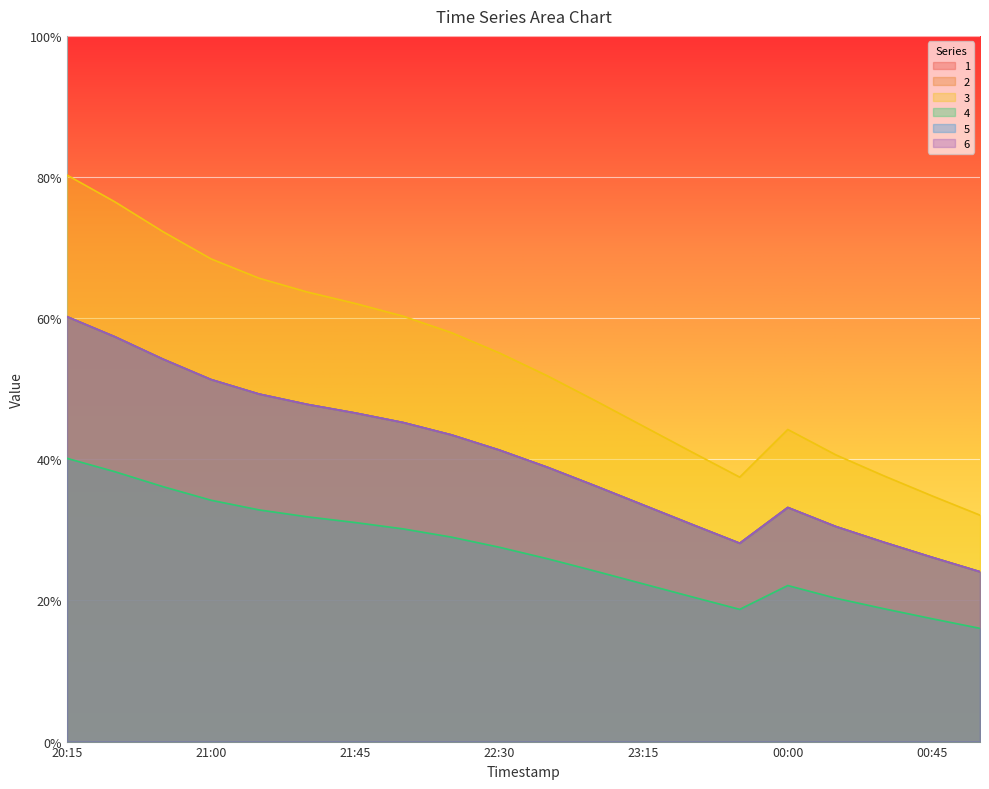

What is the difference between the highest and lowest values at 2019-03-13 23:30:00?

0.2